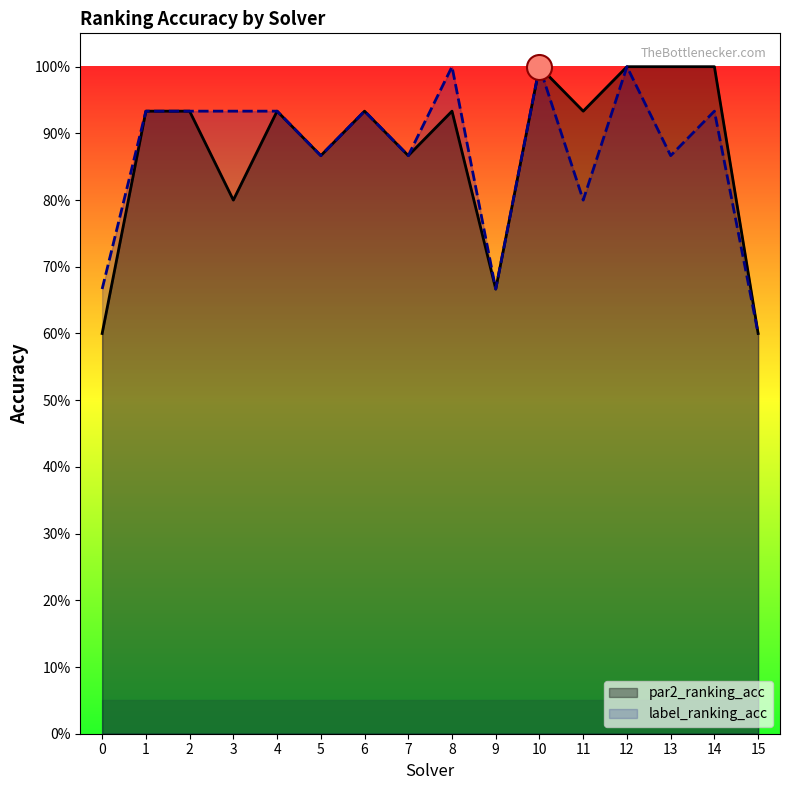

What is the approximate value of par2_ranking_acc at 5?

0.9